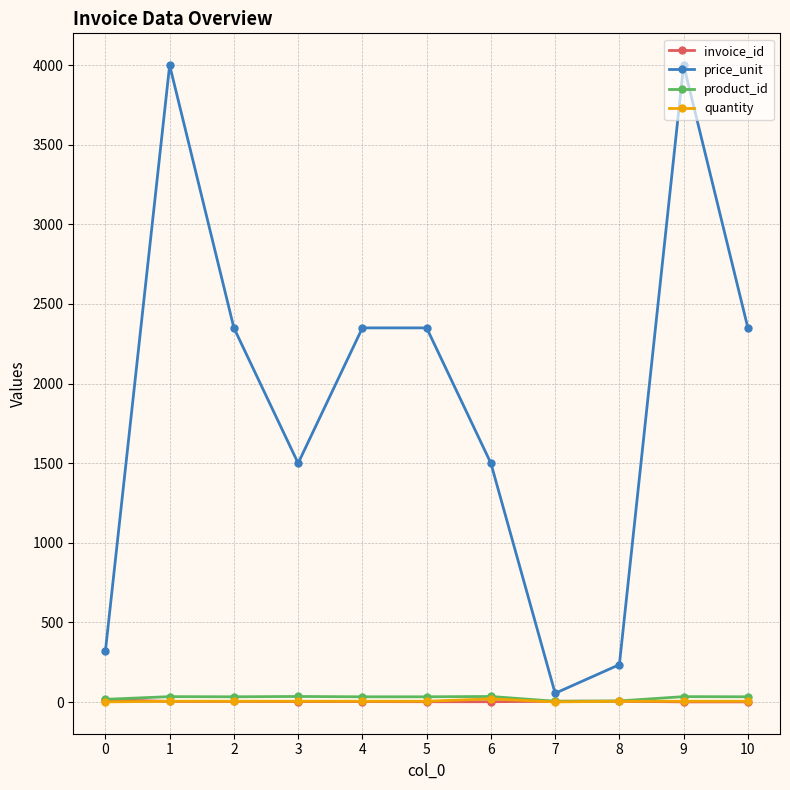

Is the value of quantity at 5 greater than the value of price_unit at 0?

No